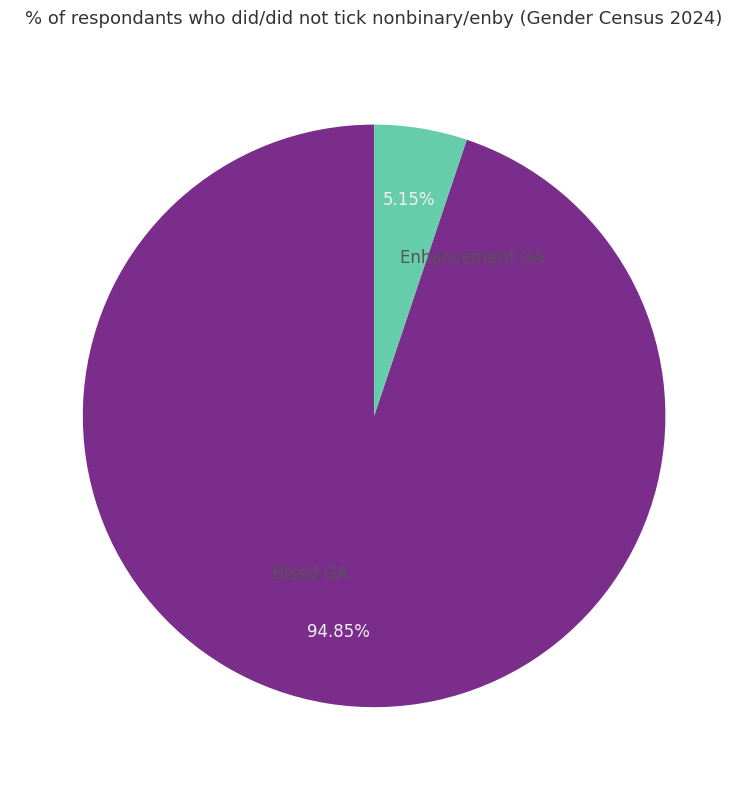

What is the smallest slice in the pie chart?

Enhancement GA